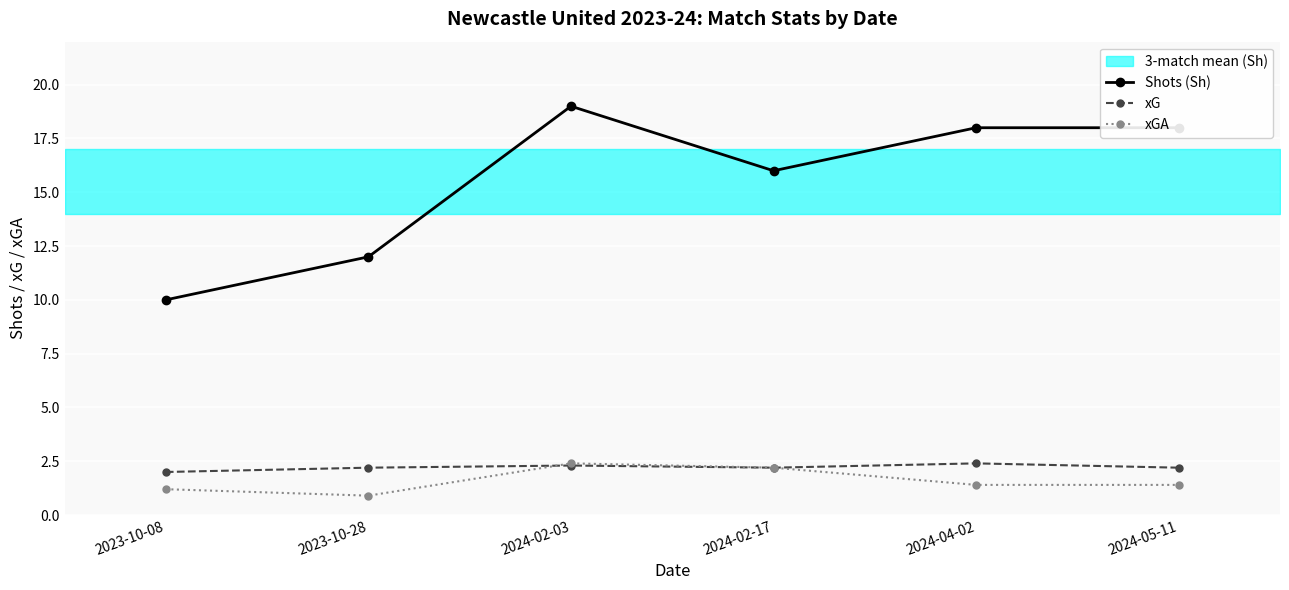

Is the value of xGA at 2023-10-08 greater than the value of xG at 2023-10-08?

No